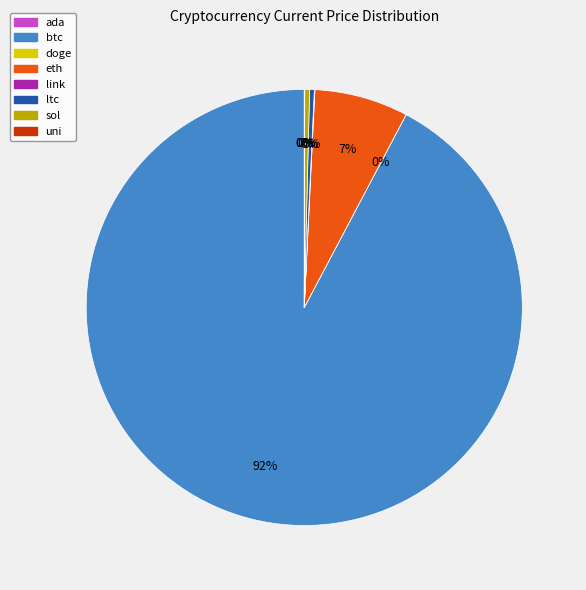

Which category has the biggest portion of the pie?

btc